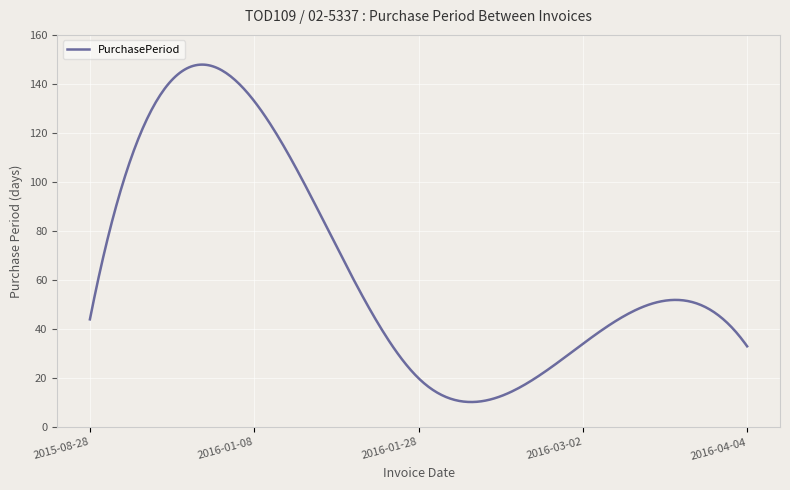

What is the greatest value displayed?

147.9